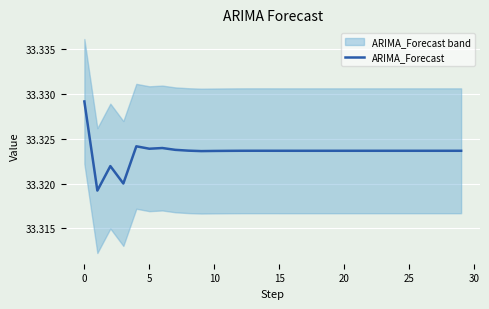

Reading right to left, extract all data points from this chart.

33.3	33.3	33.3	33.3	33.3	33.3	33.3	33.3	33.3	33.3	33.3	33.3	33.3	33.3	33.3	33.3	33.3	33.3	33.3	33.3	33.3	33.3	33.3	33.3	33.3	33.3	33.3	33.3	33.3	33.3